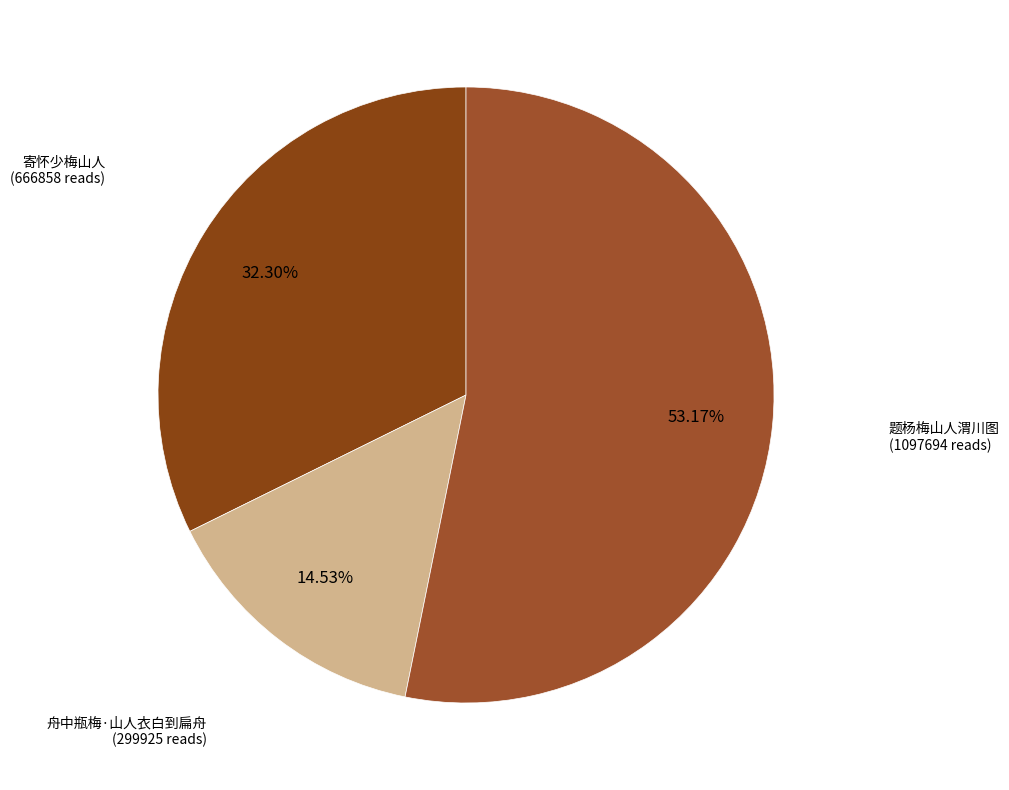

True or false: 寄怀少梅山人 accounts for 45% of the total.

False